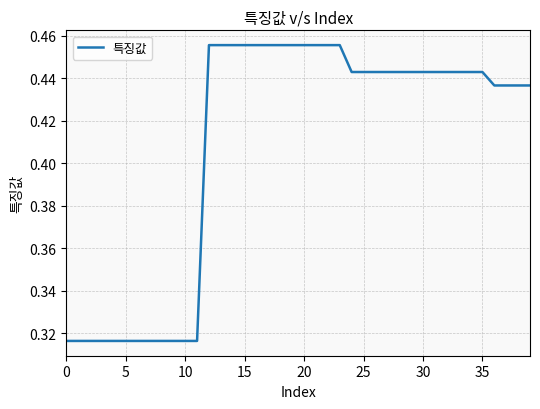

How many lines are shown in the chart?

1